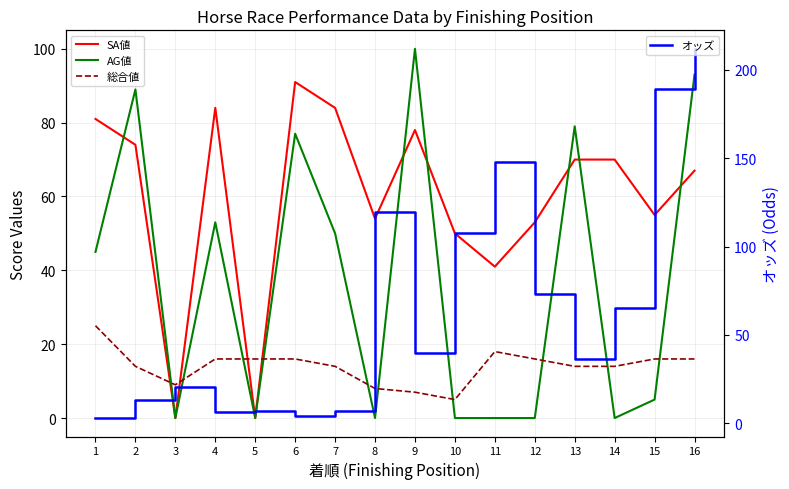

What are all the series names shown in the legend?

SA値, AG値, 総合値, オッズ